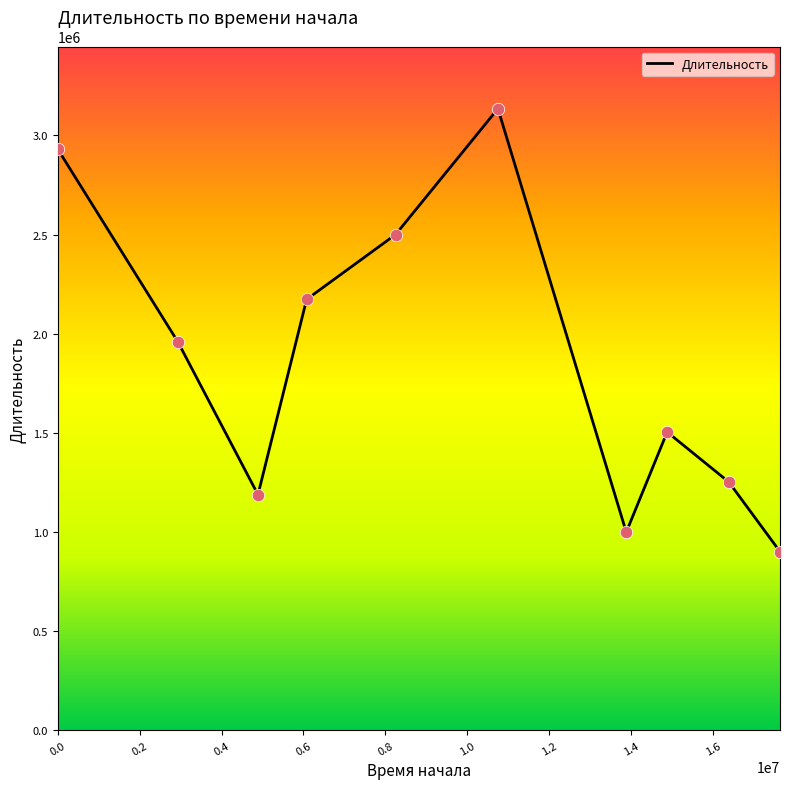

What is the difference between the maximum and minimum values?

2233702